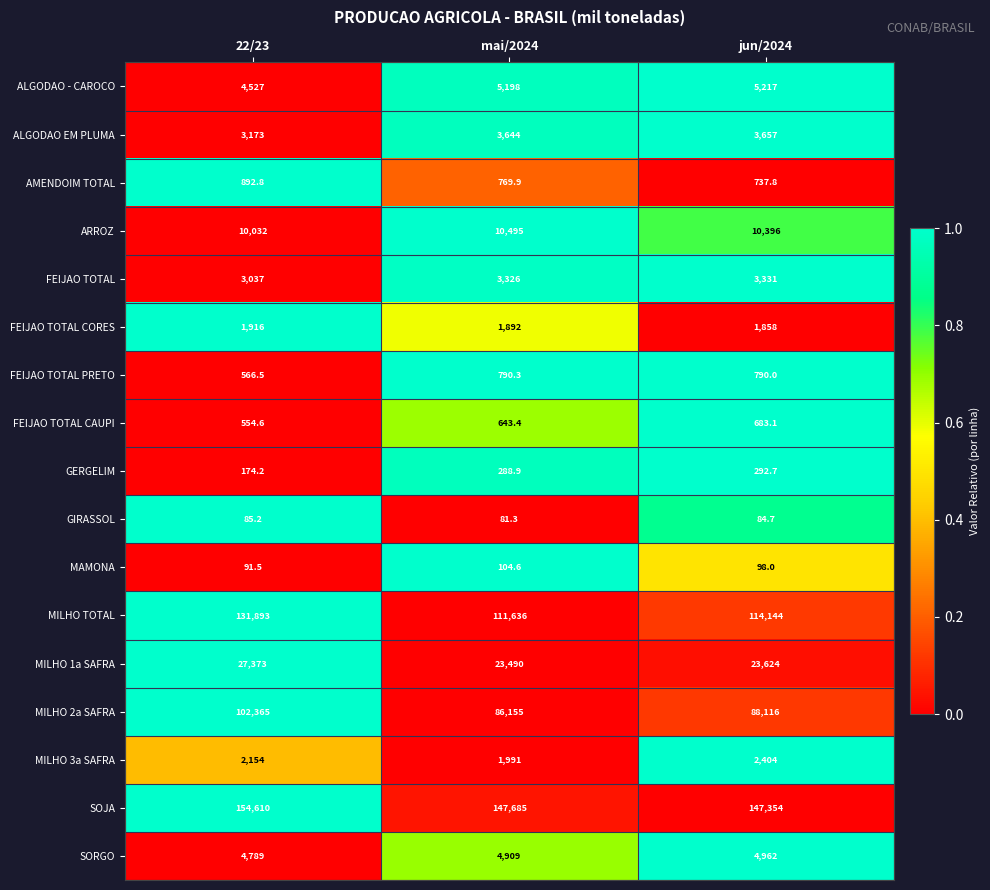

What is the difference between the highest and lowest values at mai/2024?

147603.7